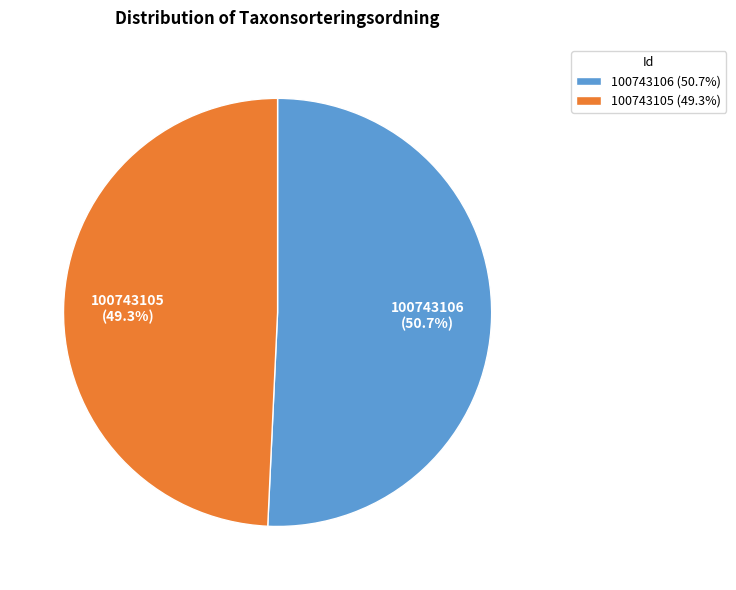

What percentage do 100743105 and 100743106 together represent?

100.0%